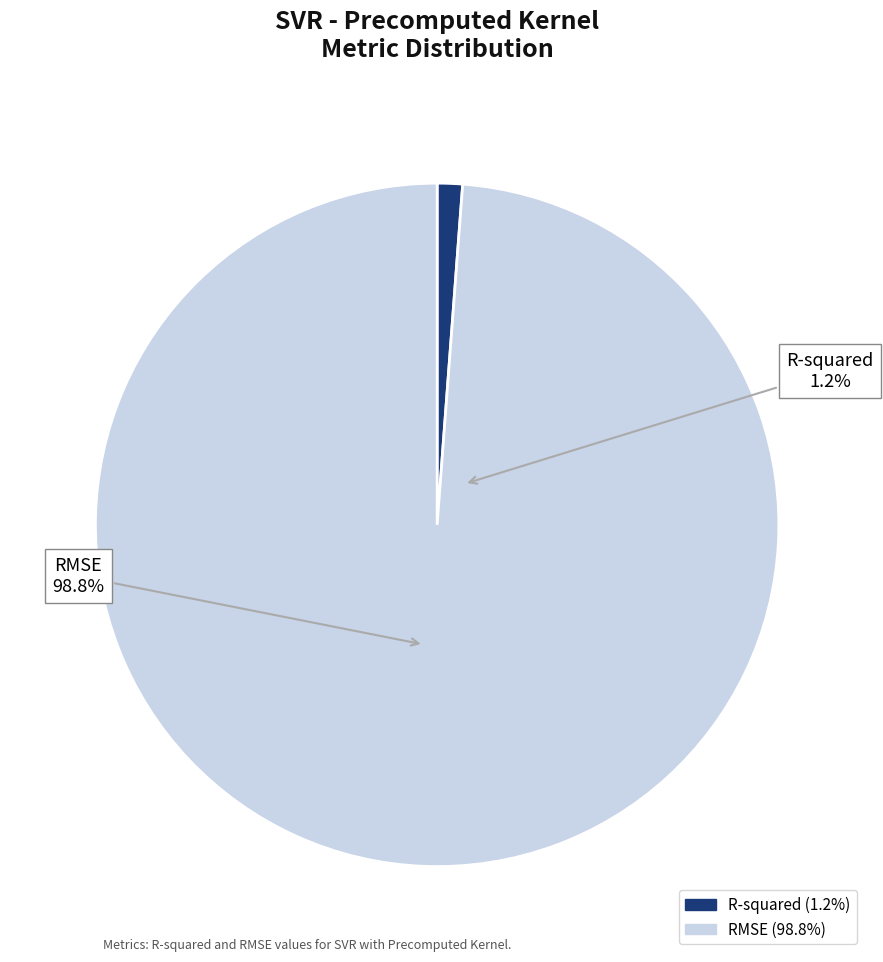

To the nearest percent, what portion does RMSE represent?

99%